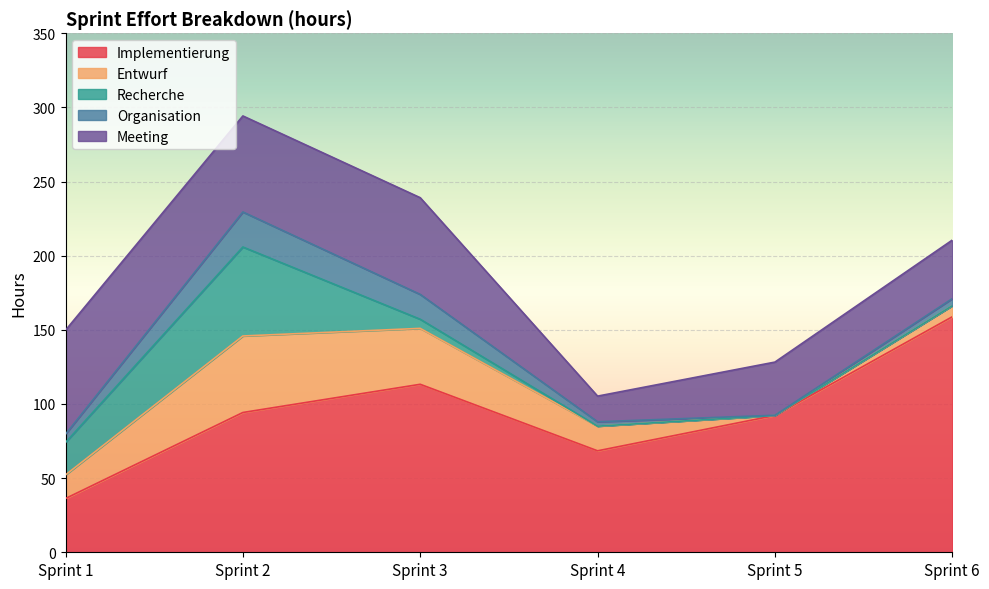

What value does the Implementierung series have at Sprint 2?

94.3